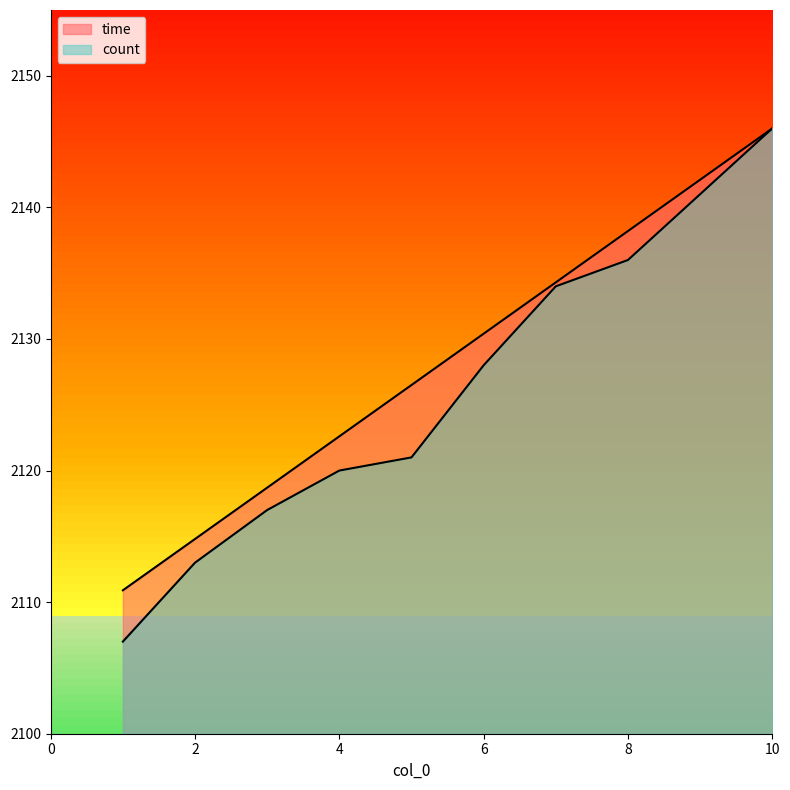

How many data points in time are above 2130?

5